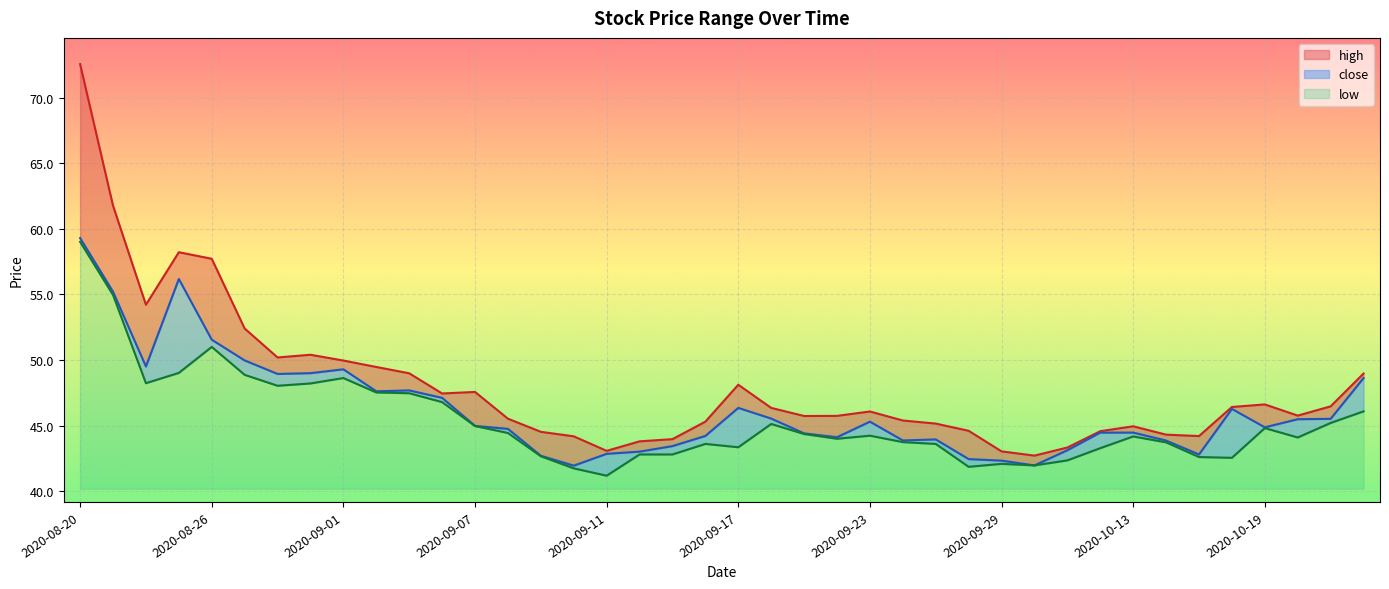

What is the total value across all series at 2020-09-24?

133.0